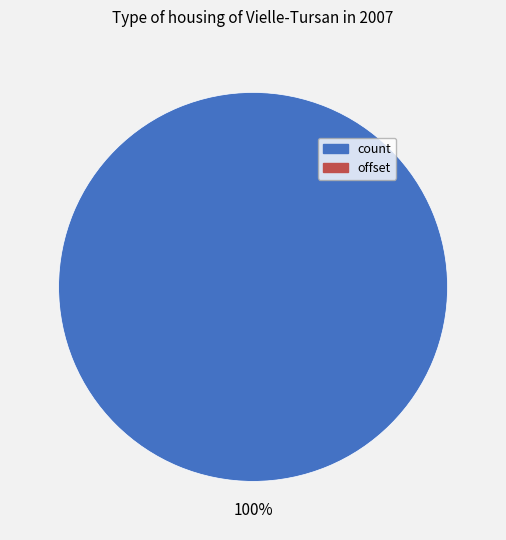

Does any single category account for the majority?

Yes